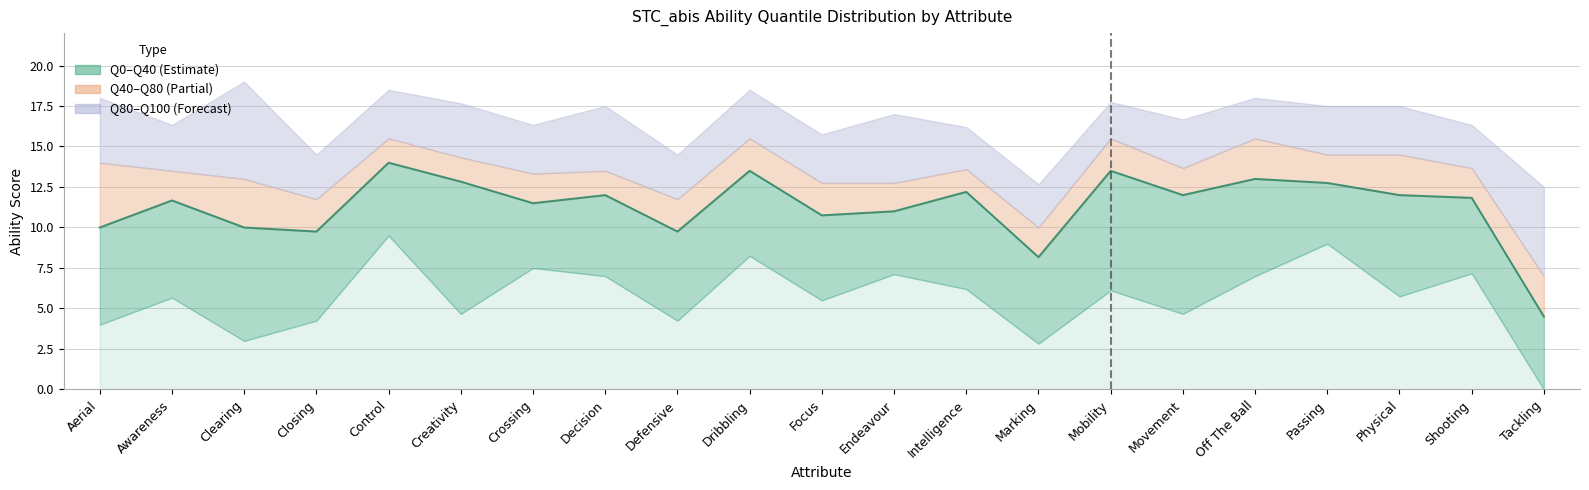

Which category has the lowest value across all series?

Tackling